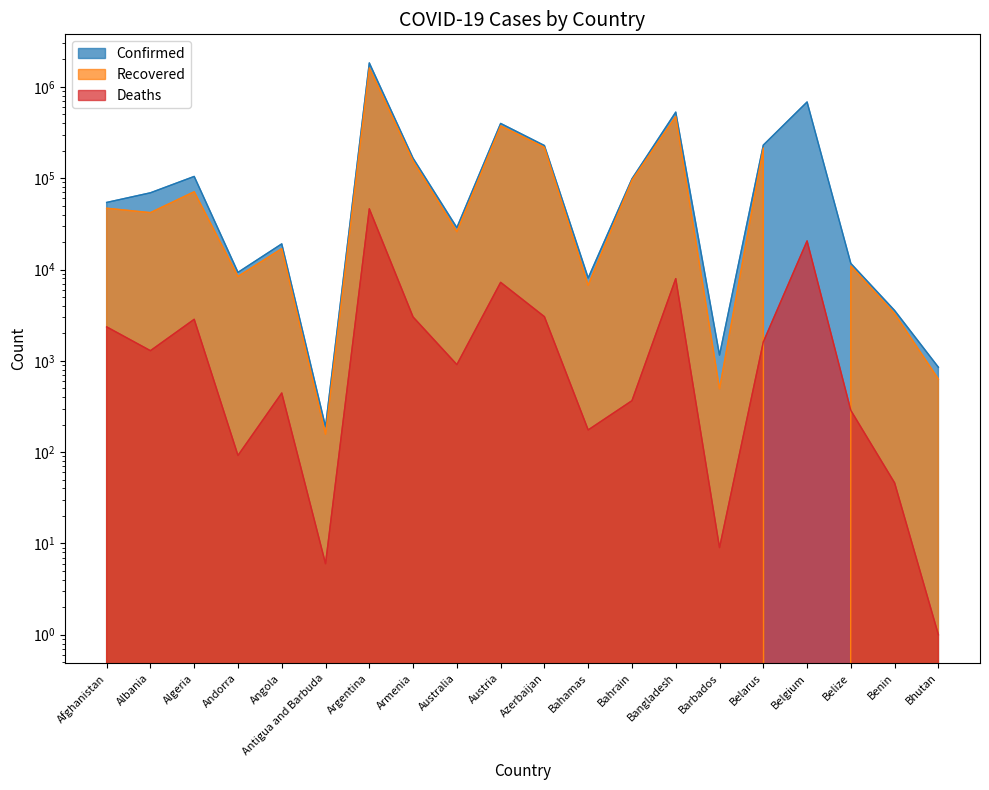

True or false: Recovered and Confirmed cross at least once.

False